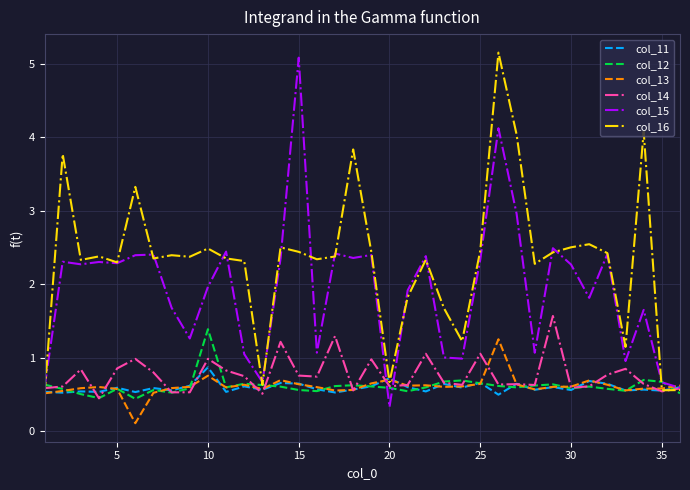

What is the maximum value for col_15?

5.1